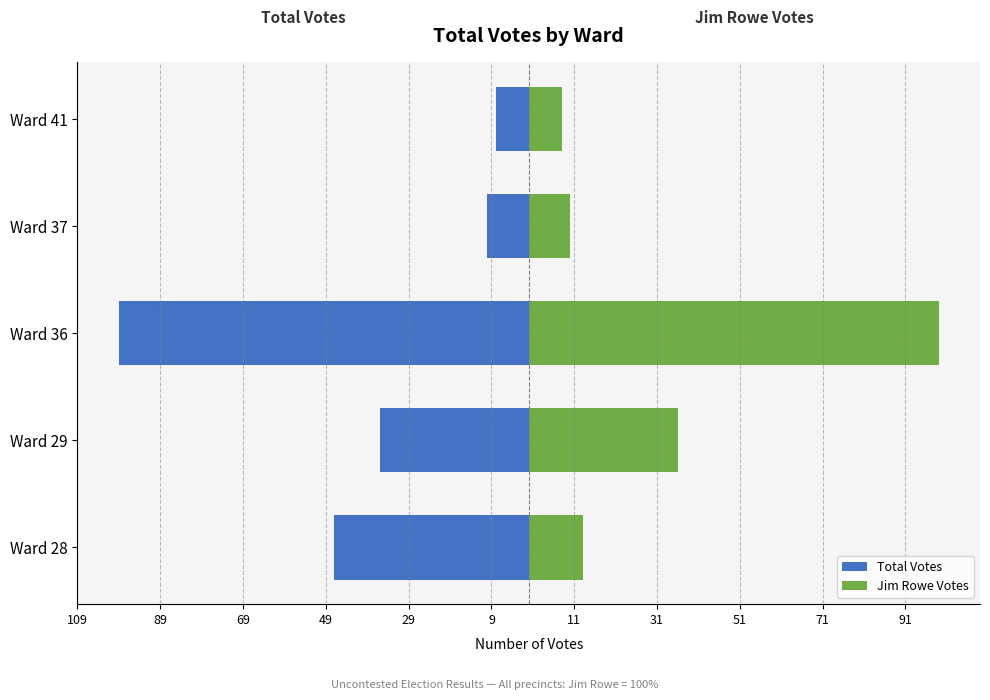

How many data points in Jim Rowe Votes are above 13?

2